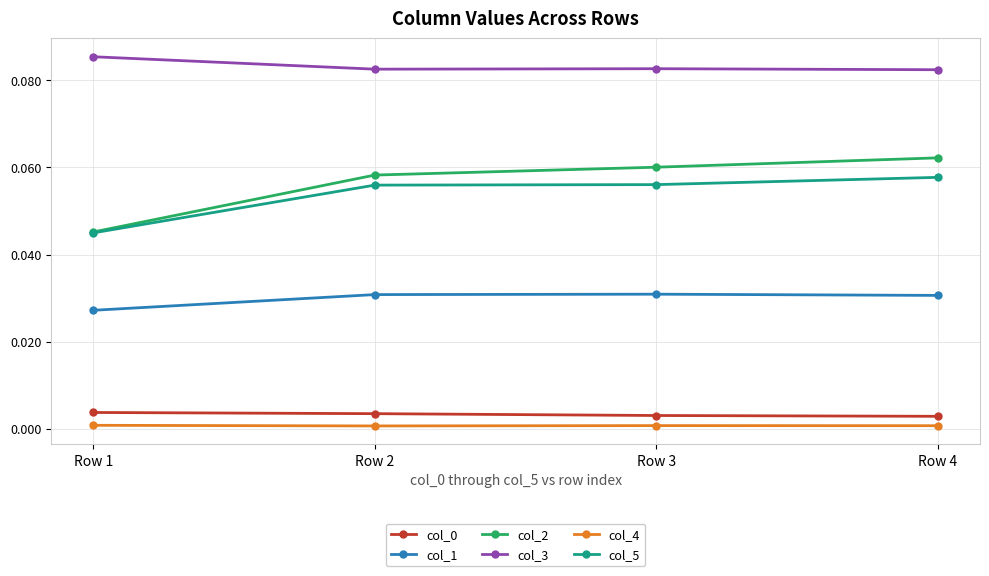

Is the value of col_1 at Row 2 greater than the value of col_0 at Row 2?

Yes